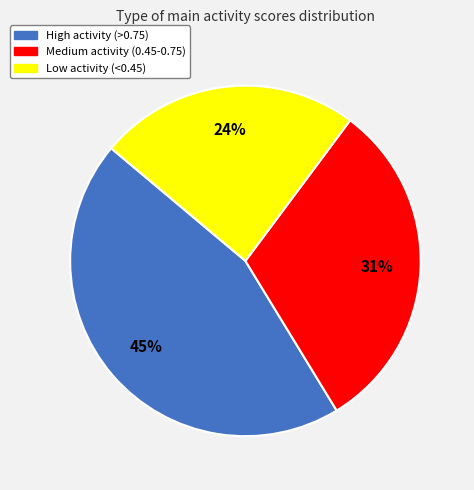

Which category has the biggest portion of the pie?

High activity (>0.75)